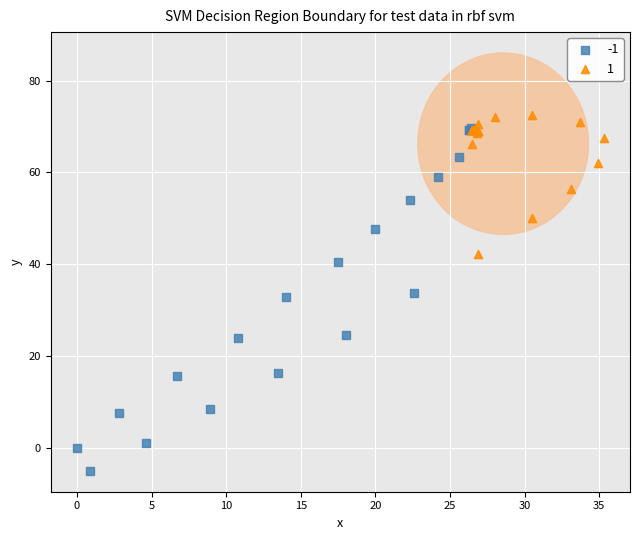

What are all the series names shown in the legend?

-1, 1